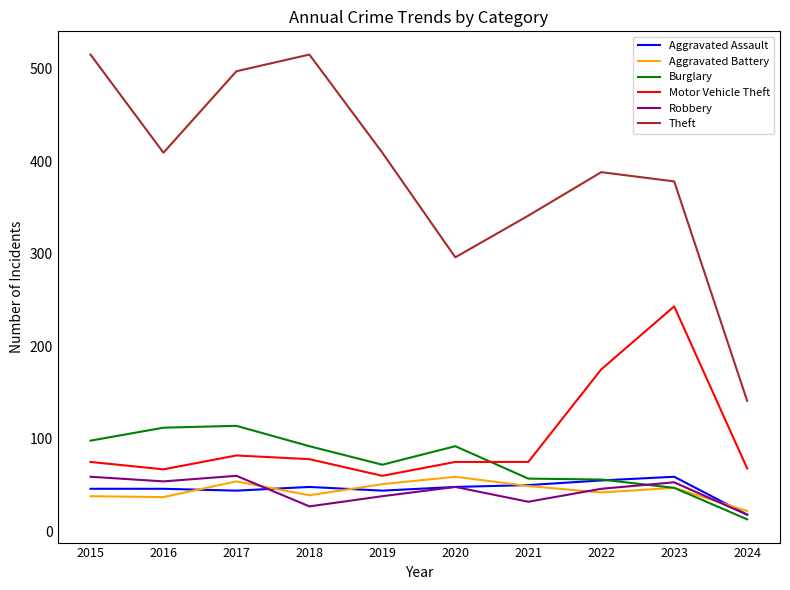

What is the total value across all series at 2022?

762